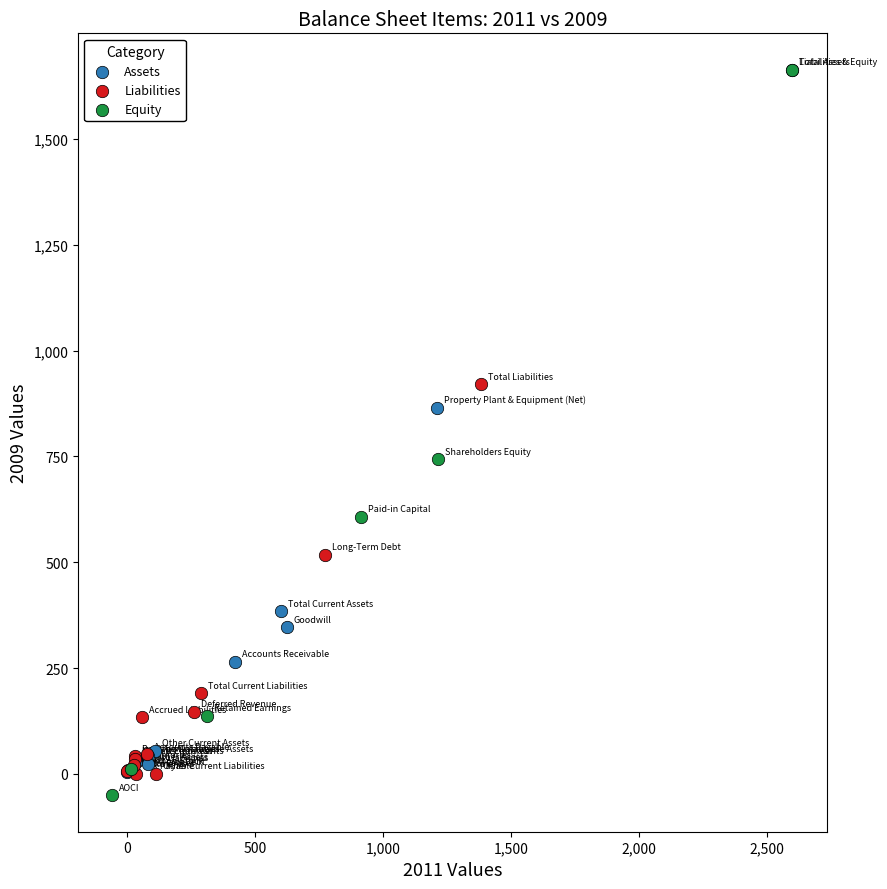

Which series has the widest spread of Y values?

Equity